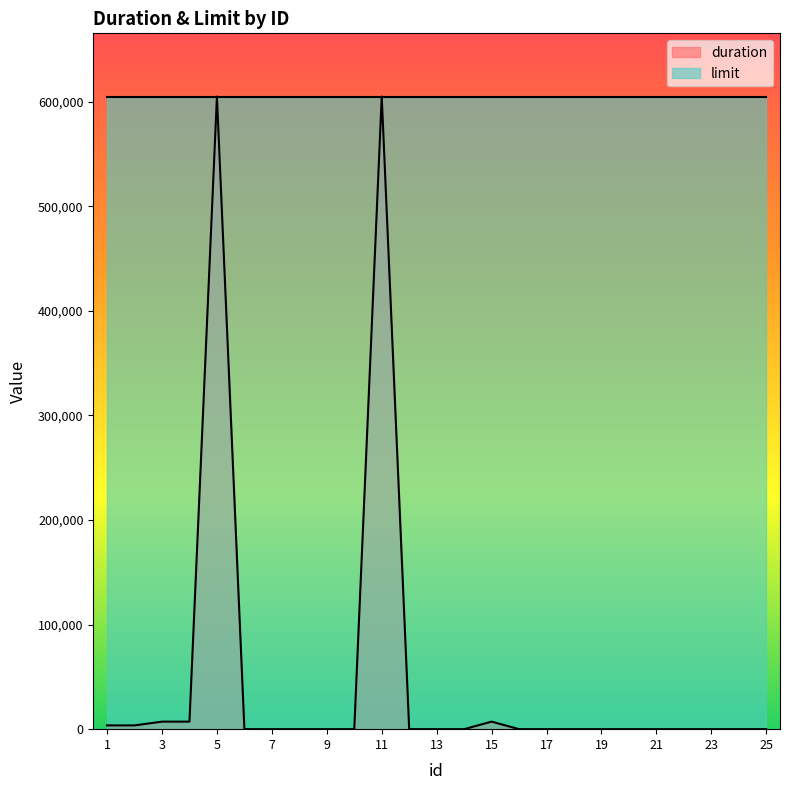

Does the chart display data point markers on the line(s)?

No